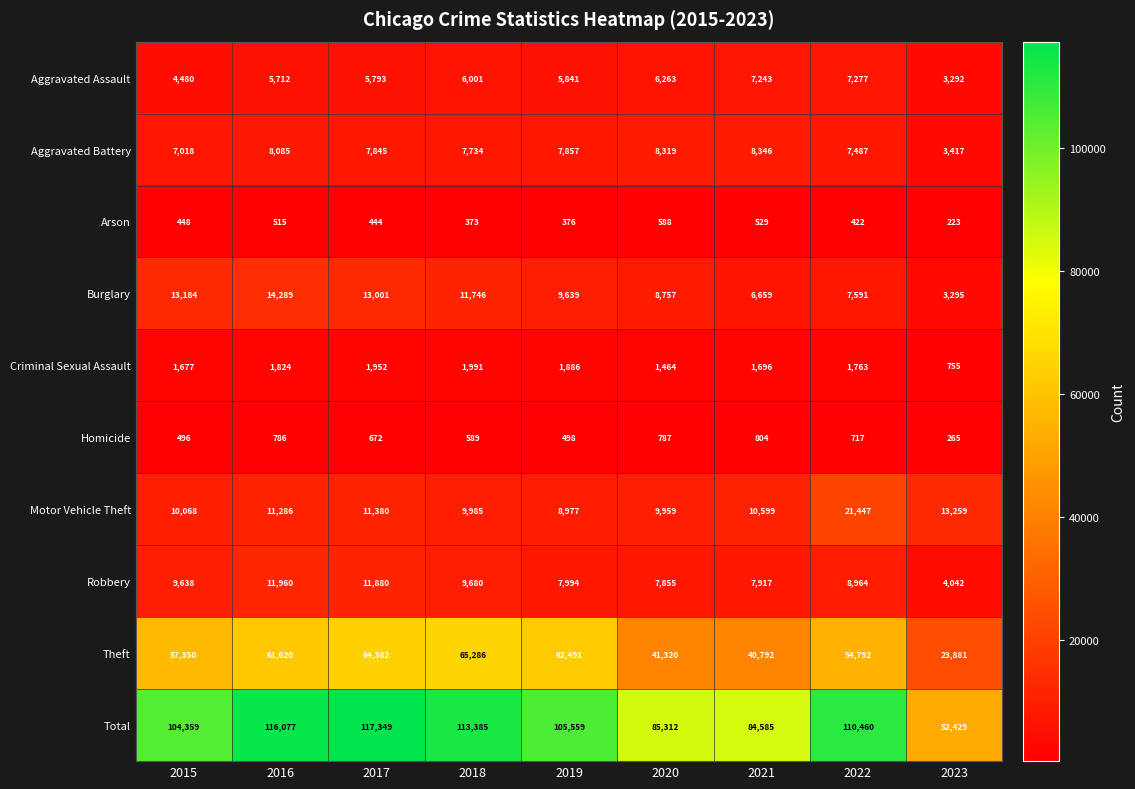

True or false: Criminal Sexual Assault has a value of 831 at 2015.

False